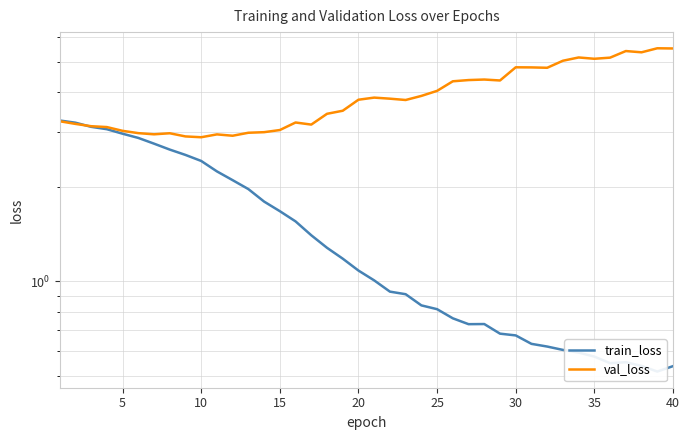

Reading right to left, what are all the values shown in this chart?

train_loss: 0.5	0.5	0.5	0.6	0.5	0.6	0.6	0.6	0.6	0.6	0.7	0.7	0.7	0.7	0.8	0.8	0.8	0.9	0.9	1.0	1.1	1.2	1.3	1.4	1.6	1.7	1.8	2.0	2.1	2.2	2.4	2.5	2.6	2.7	2.9	3.0	3.1	3.1	3.2	3.3
val_loss: 5.5	5.5	5.4	5.4	5.2	5.1	5.2	5.0	4.8	4.8	4.8	4.4	4.4	4.4	4.3	4.0	3.9	3.8	3.8	3.8	3.8	3.5	3.4	3.2	3.2	3.0	3.0	3.0	2.9	2.9	2.9	2.9	3.0	2.9	3.0	3.0	3.1	3.1	3.2	3.2